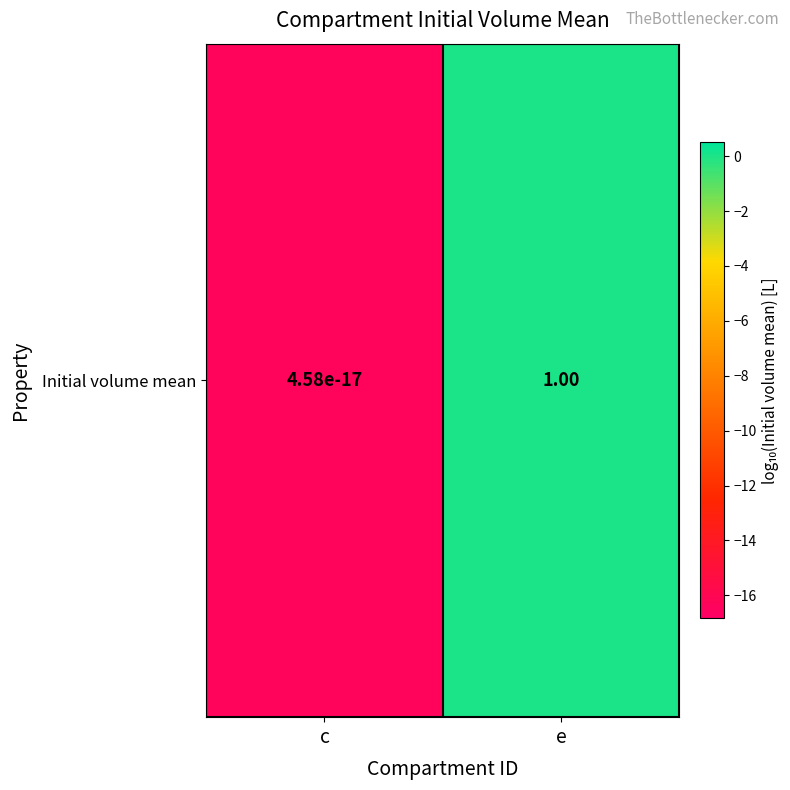

Reading left to right, list all the values displayed in this chart.

c=-16.3	e=0.0